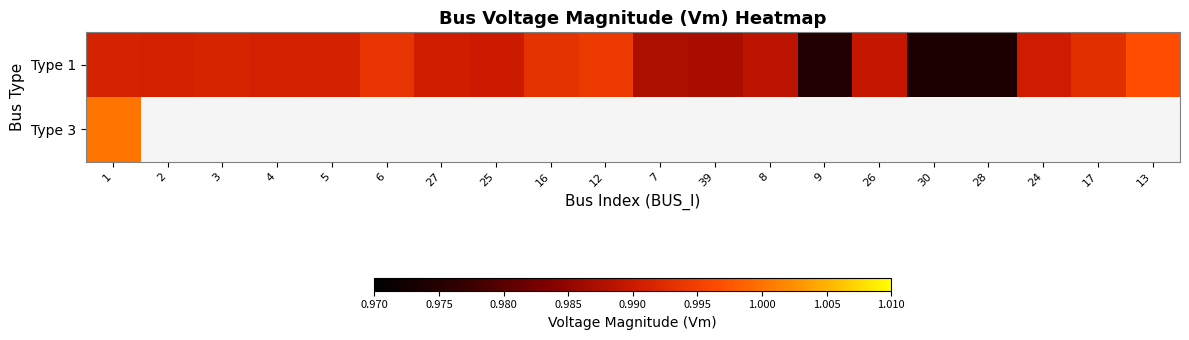

Which series has the largest total across all categories?

Type 1